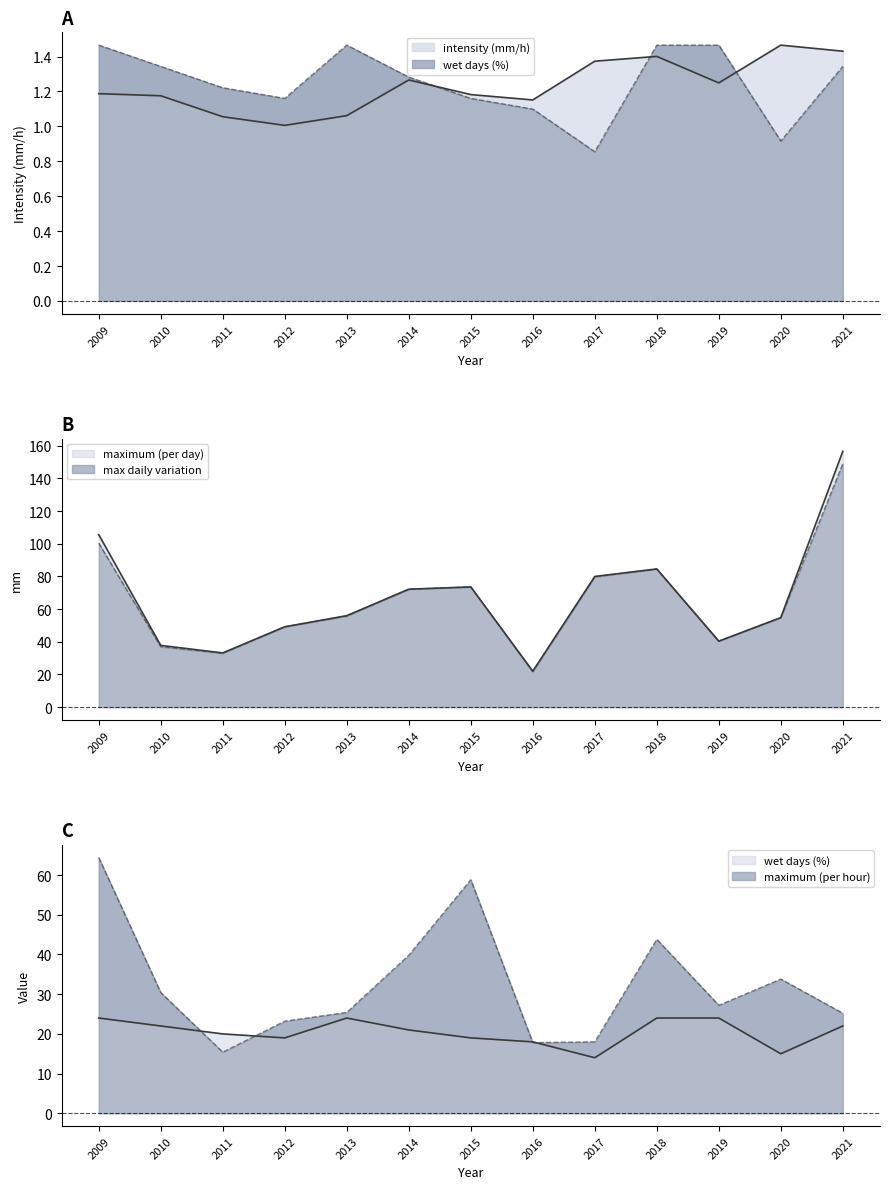

At which category is the sum across all series the highest?

2021